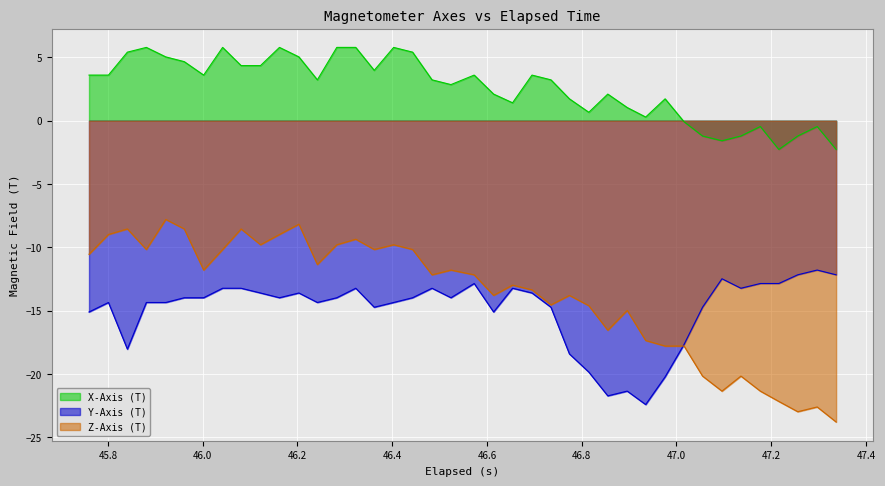

Which series has the widest spread of values?

Z-Axis (T)